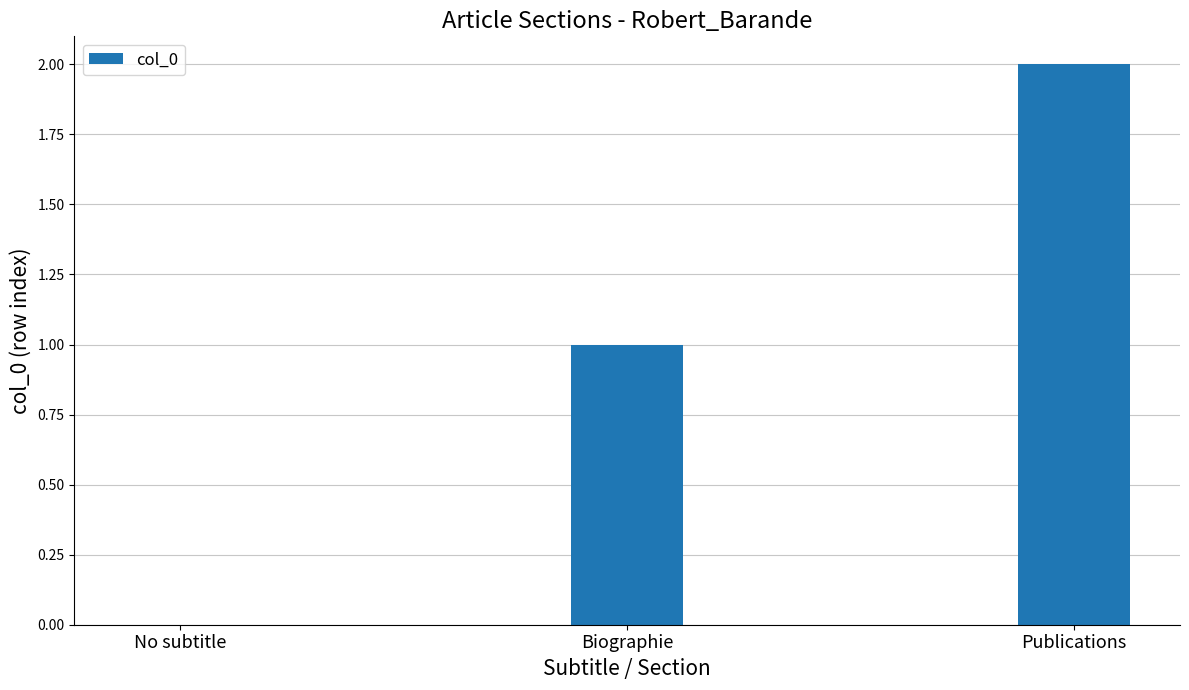

Which category has the highest value across all series?

Publications